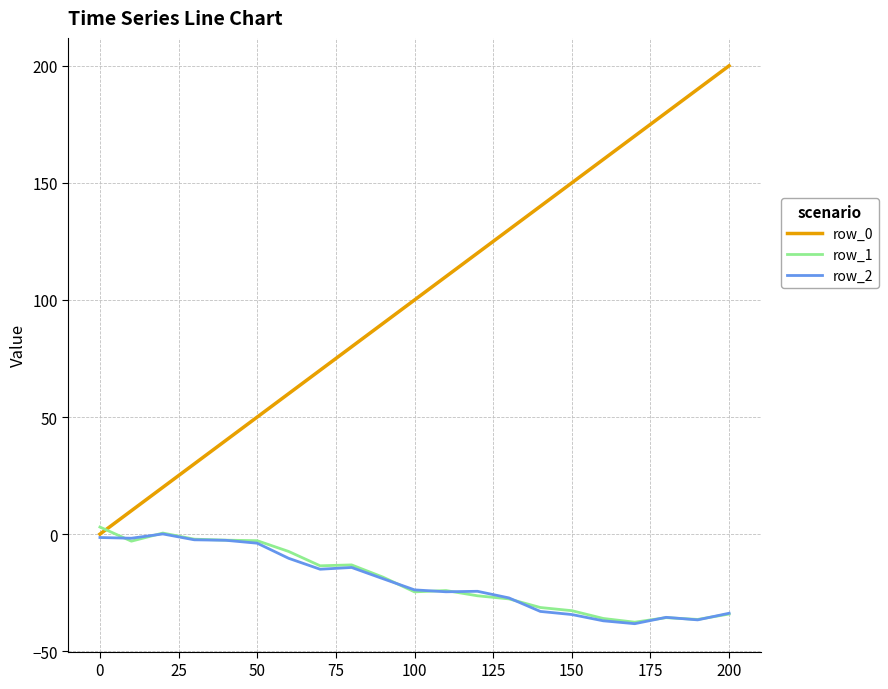

Which series has the largest total across all categories?

row_0